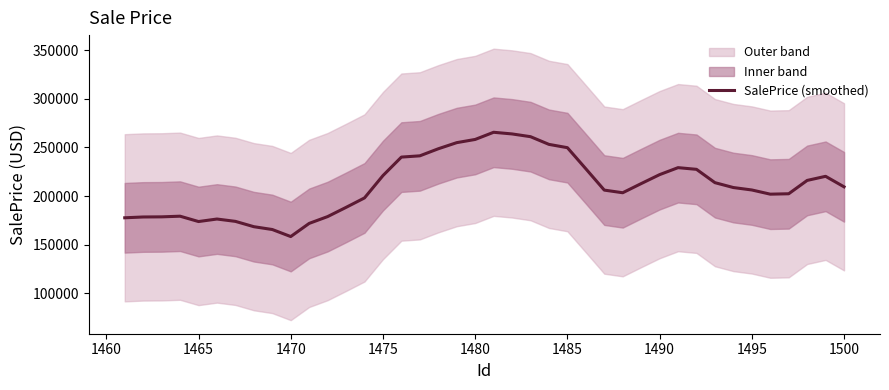

How many values exceed 209478?

20